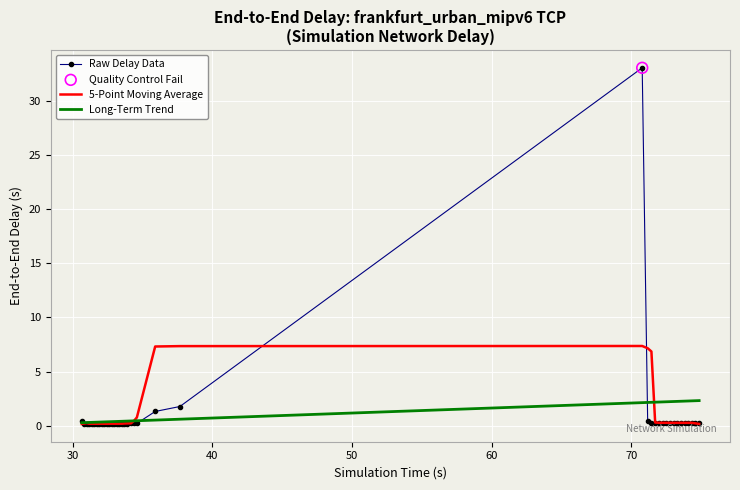

Which series has the largest range (max minus min)?

Raw Delay Data